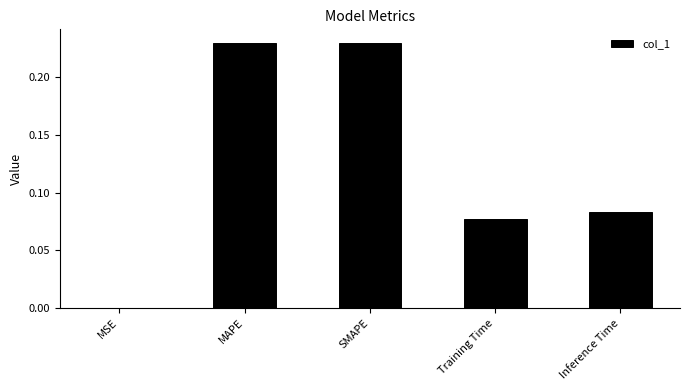

The value at MSE is 0.0. True or false?

True